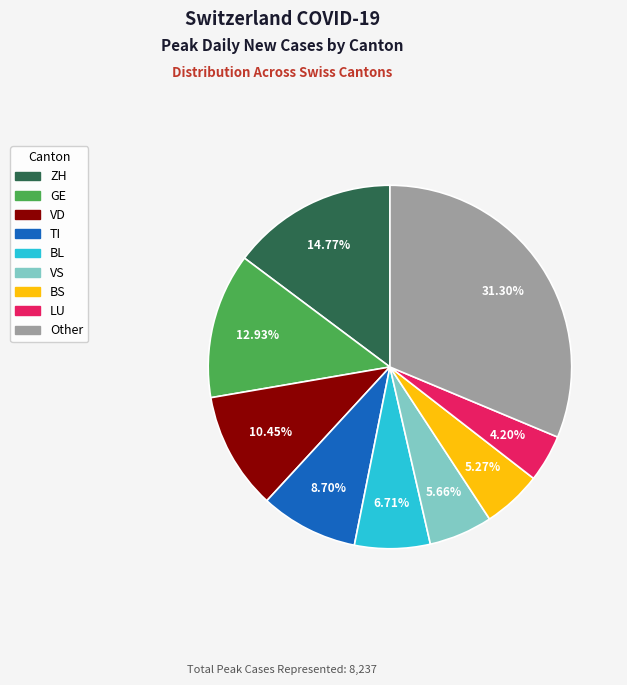

Is there a majority slice in this chart?

No